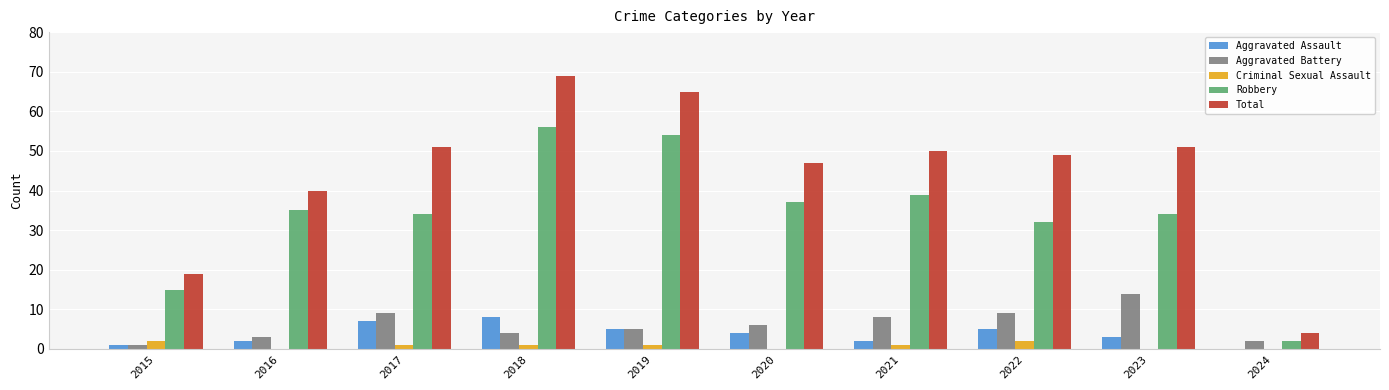

How many groups of bars are there?

10